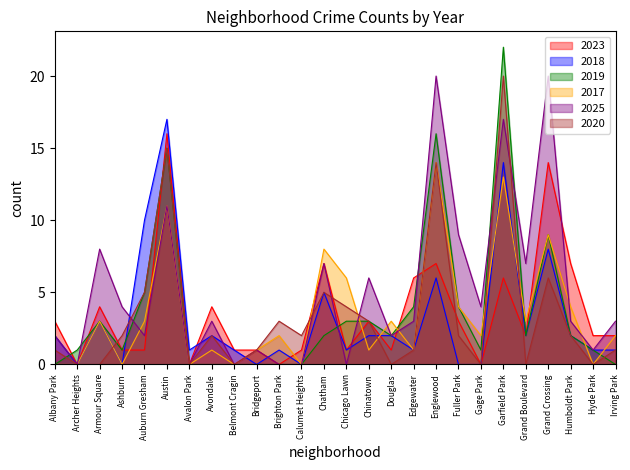

Reading left to right, transcribe all the data shown in this chart.

2023: 3	0	4	1	1	16	0	4	1	1	0	1	7	1	3	1	6	7	3	0	6	2	14	7	2	2
2018: 2	0	3	0	10	17	1	2	1	0	1	0	5	1	2	2	1	6	0	0	14	2	8	2	1	1
2019: 0	1	3	1	5	15	0	0	0	0	0	0	2	3	3	2	4	16	4	1	22	2	9	2	1	0
2017: 0	0	3	0	3	11	0	1	0	1	2	0	8	6	1	3	1	14	4	2	13	3	9	4	0	2
2025: 2	0	8	4	2	11	0	3	0	1	0	0	7	0	6	2	3	20	9	4	17	7	20	3	1	3
2020: 1	0	0	2	5	15	0	2	0	1	3	2	5	4	3	0	1	14	2	0	20	0	6	2	0	1